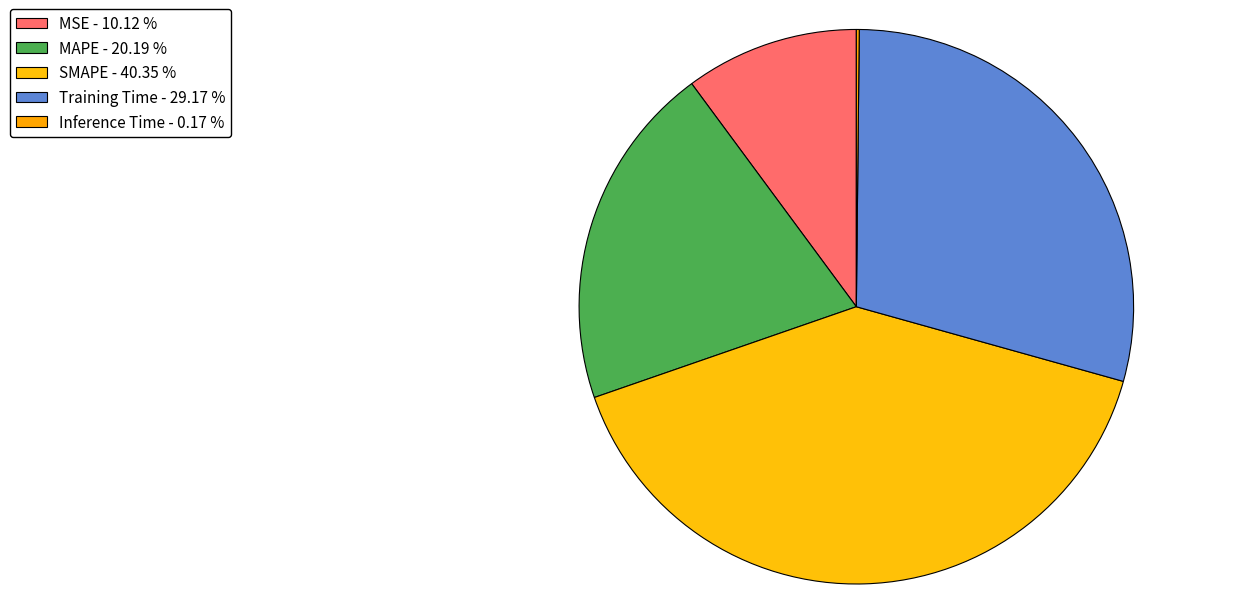

To the nearest percent, what is the difference between the largest and smallest slice percentages?

40%